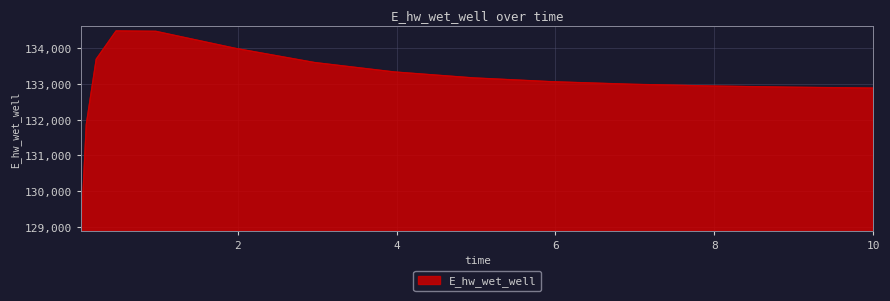

What is the minimum value shown in the chart?

129016.0